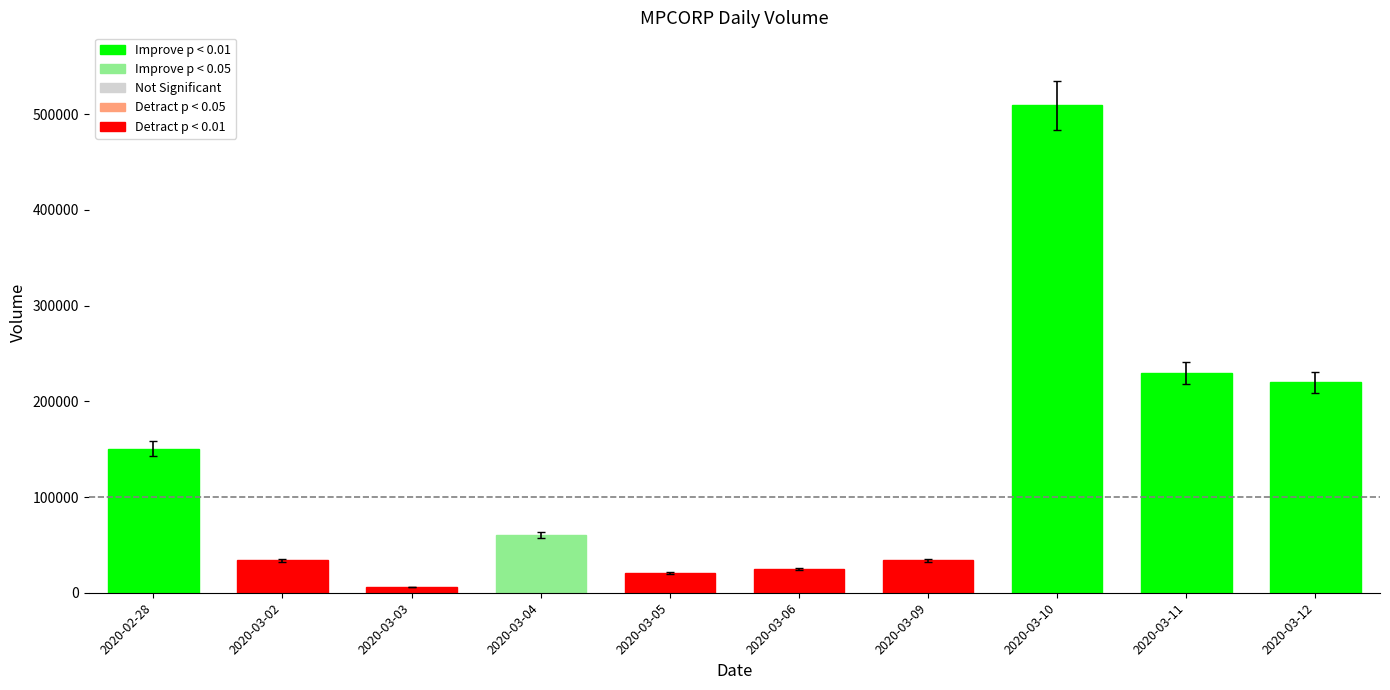

Where does the data first go above 57000?

2020-02-28